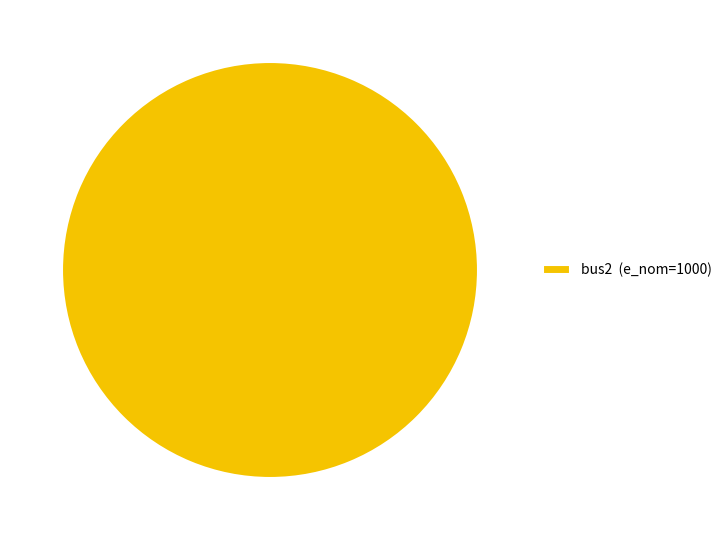

What is the majority slice?

bus2 (e_nom=1000)